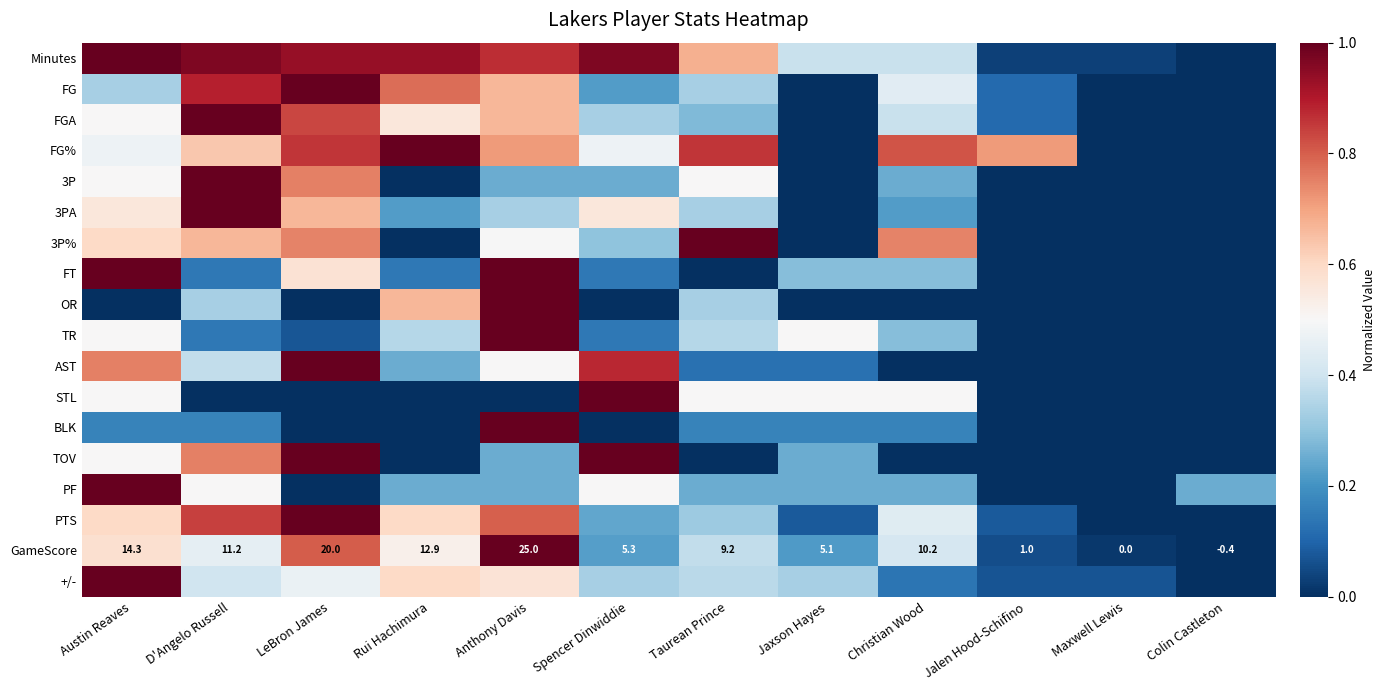

At which category is the sum across all series the highest?

Anthony Davis